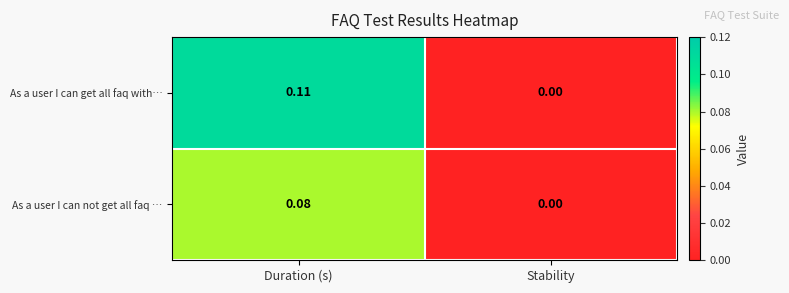

Which series changed the most between Duration (s) and Stability?

As a user I can get all faq with…